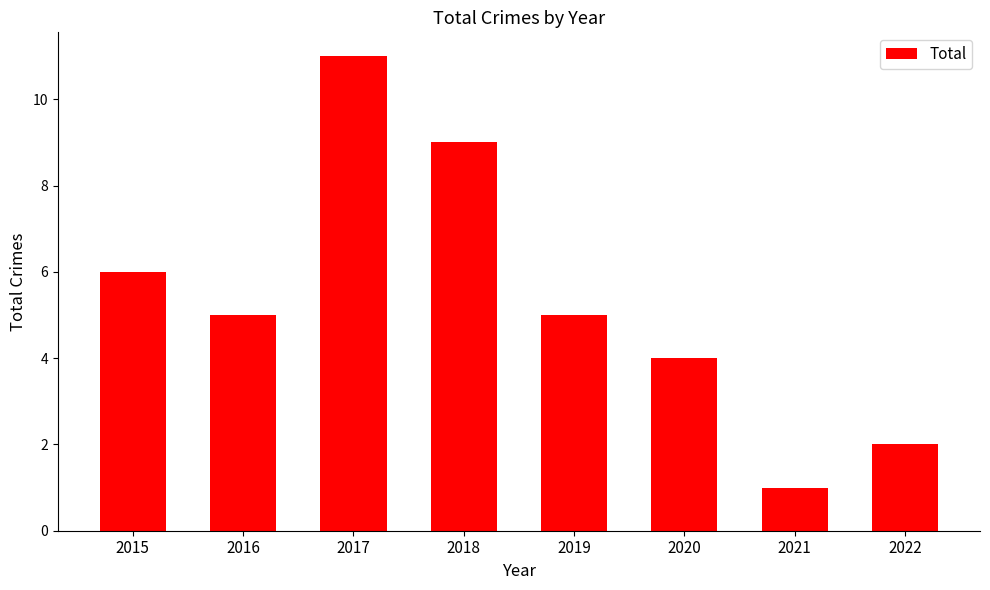

What is the sum of all values?

43